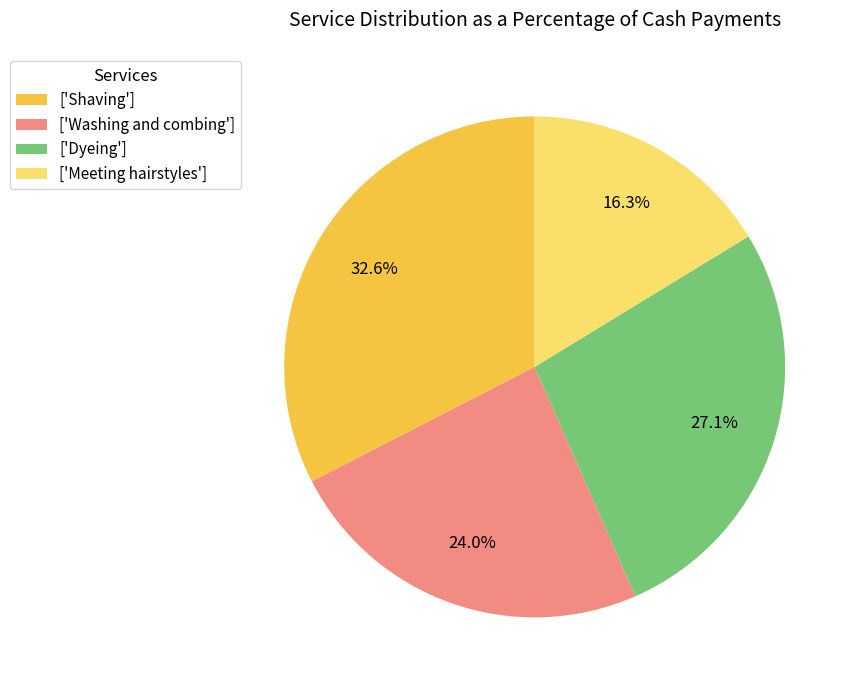

What portion of the pie excludes ['Meeting hairstyles']?

83.7%